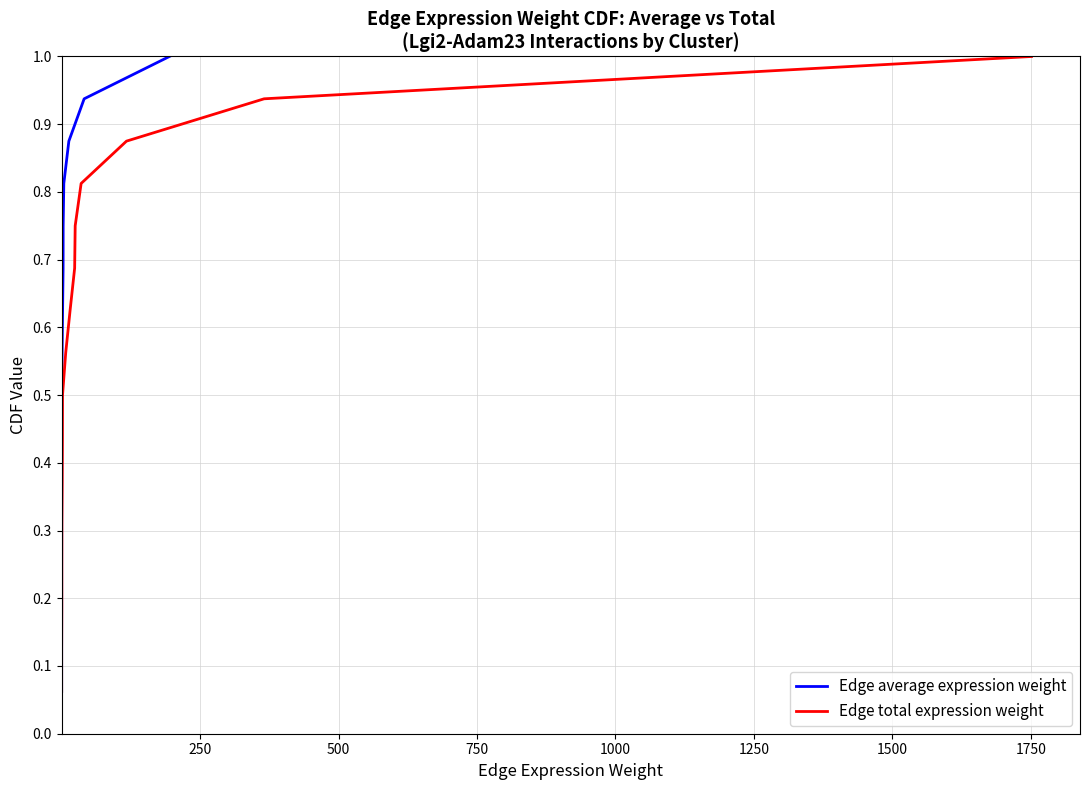

List the series in order of their peak value, highest first.

Edge average expression weight, Edge total expression weight